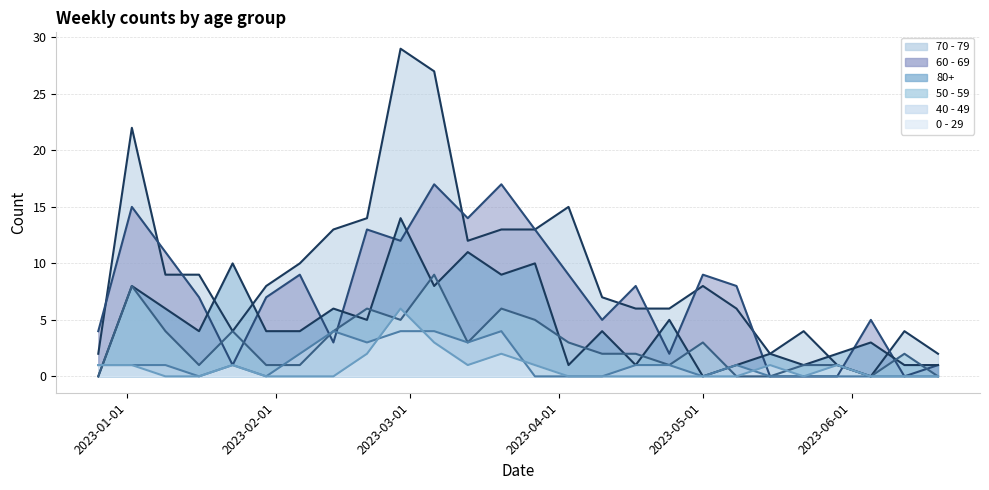

The value of 60 - 69 at 2023-02-20 is 20. True or false?

False